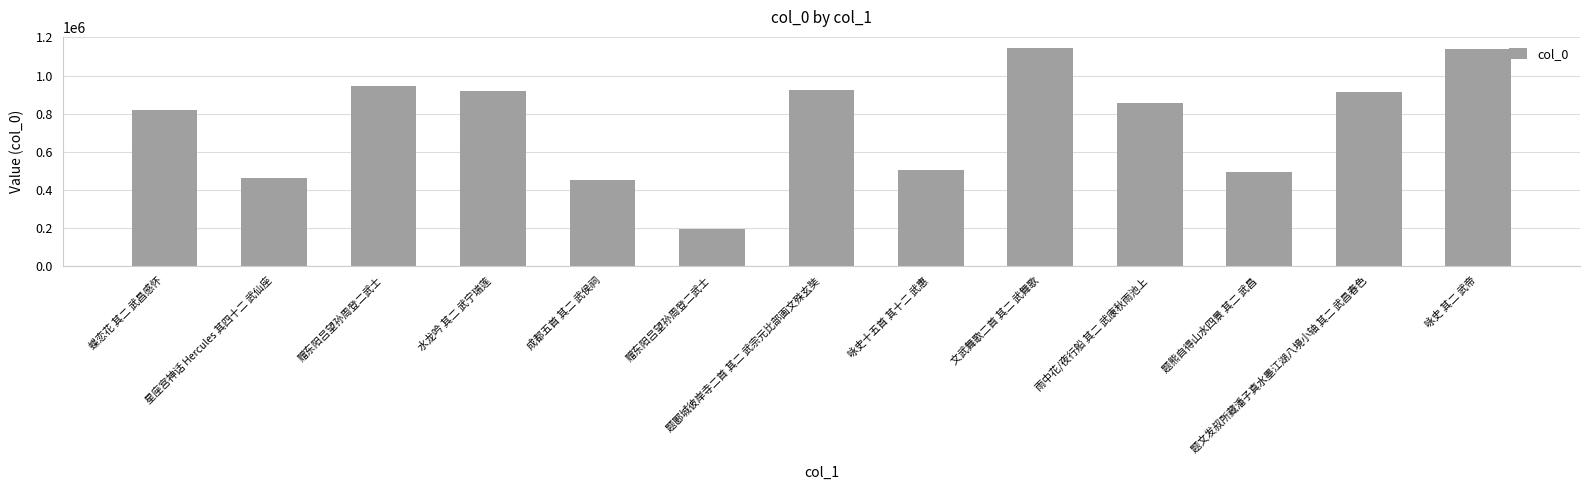

How many data points are less than 855208?

6